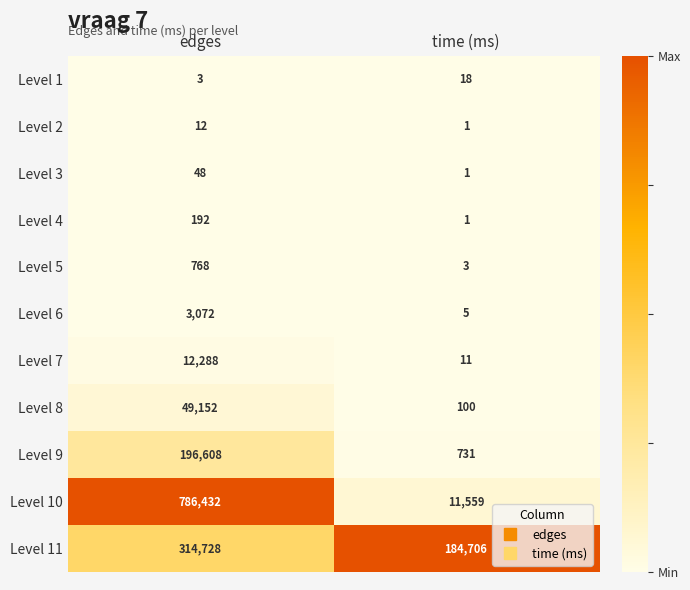

What is the spread (max minus min) of values at time (ms)?

184705